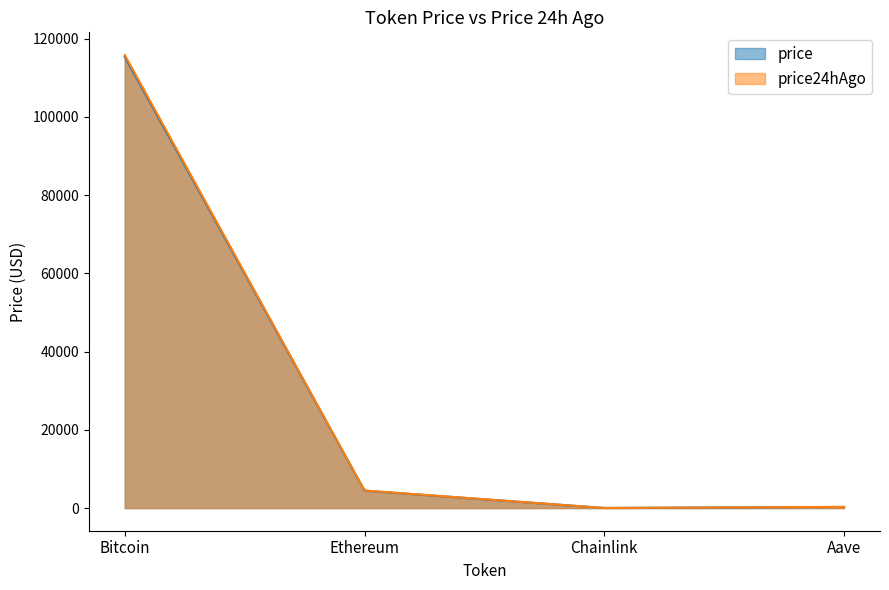

True or false: price24hAgo has a value of 1707.6 at Ethereum.

False